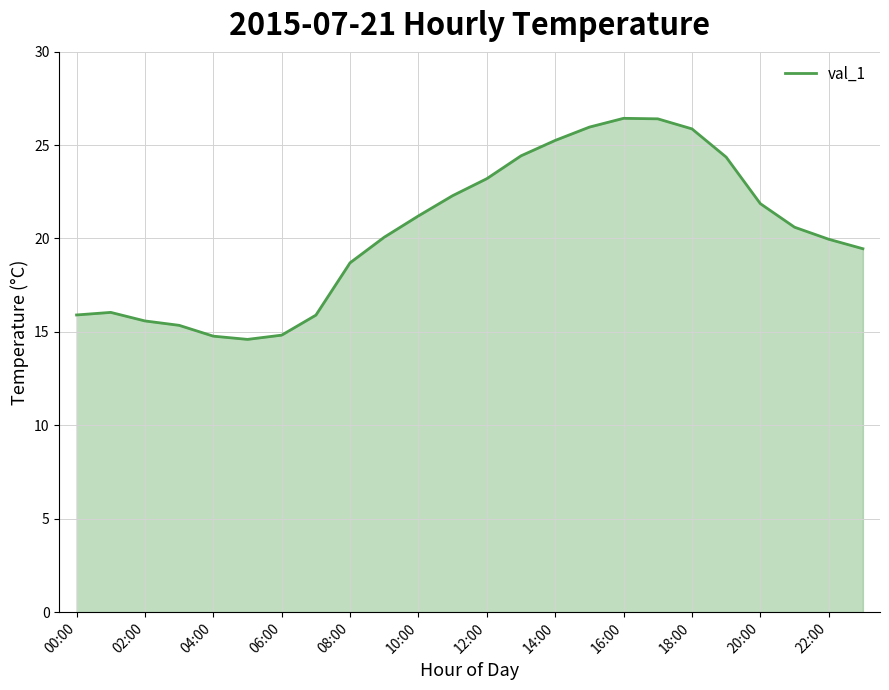

What is the difference between the maximum and minimum values?

11.8